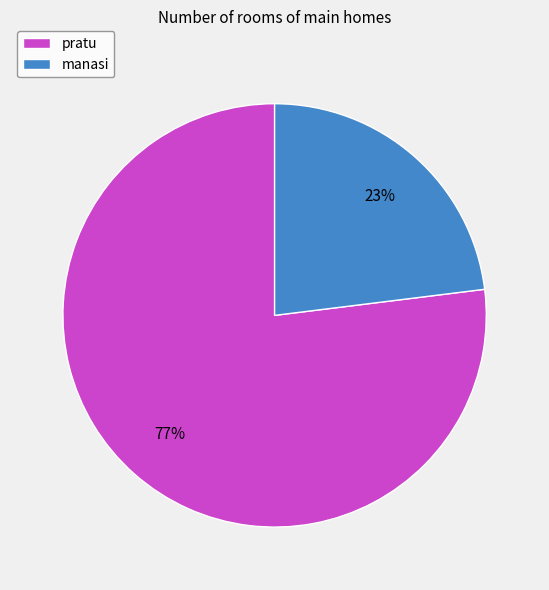

Approximately how many times larger is the value at pratu compared to manasi?

3.3